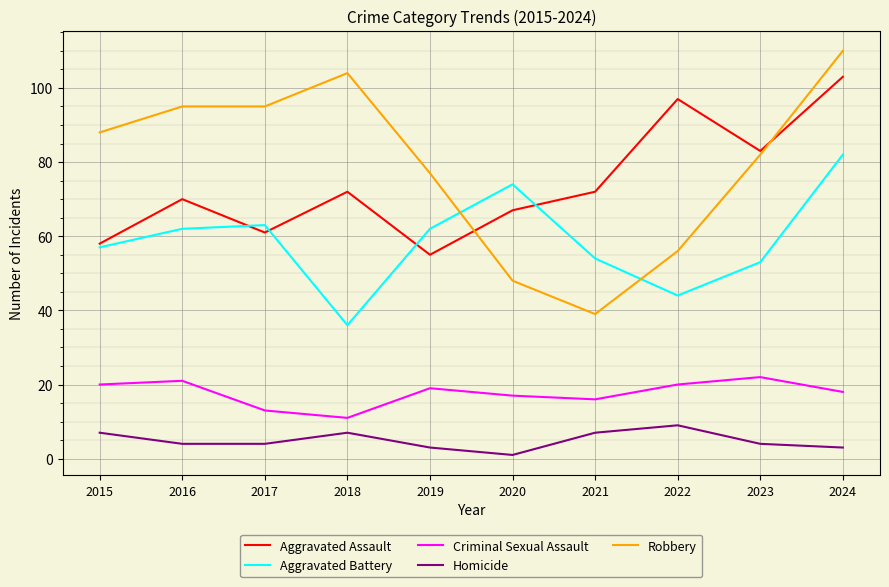

How many interior local valleys does the Aggravated Battery series have?

2